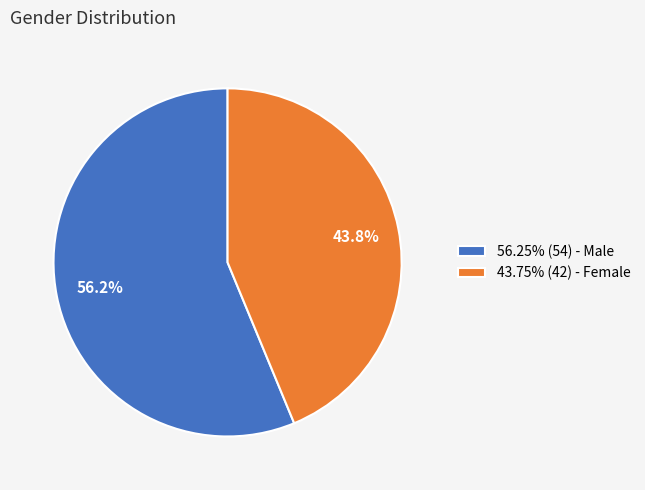

Is the sum of 43.75% (42) - Female and 56.25% (54) - Male greater than half?

Yes